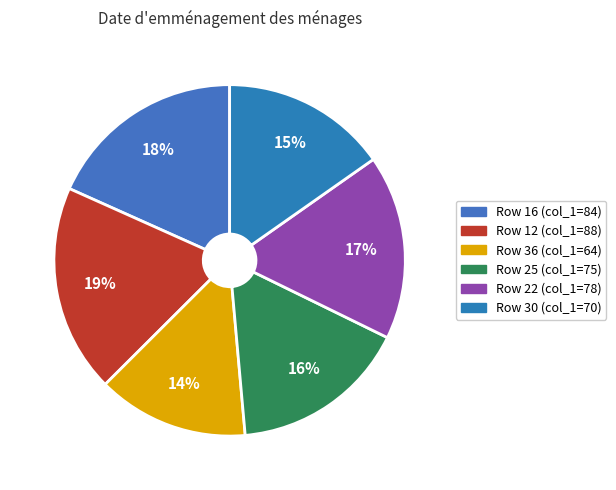

How many segments does this pie chart have?

6